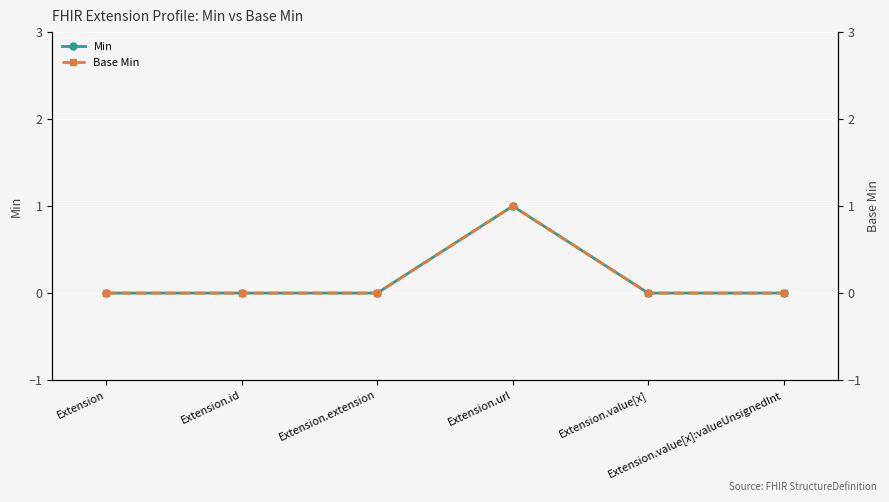

At which category is the sum across all series the highest?

Extension.url